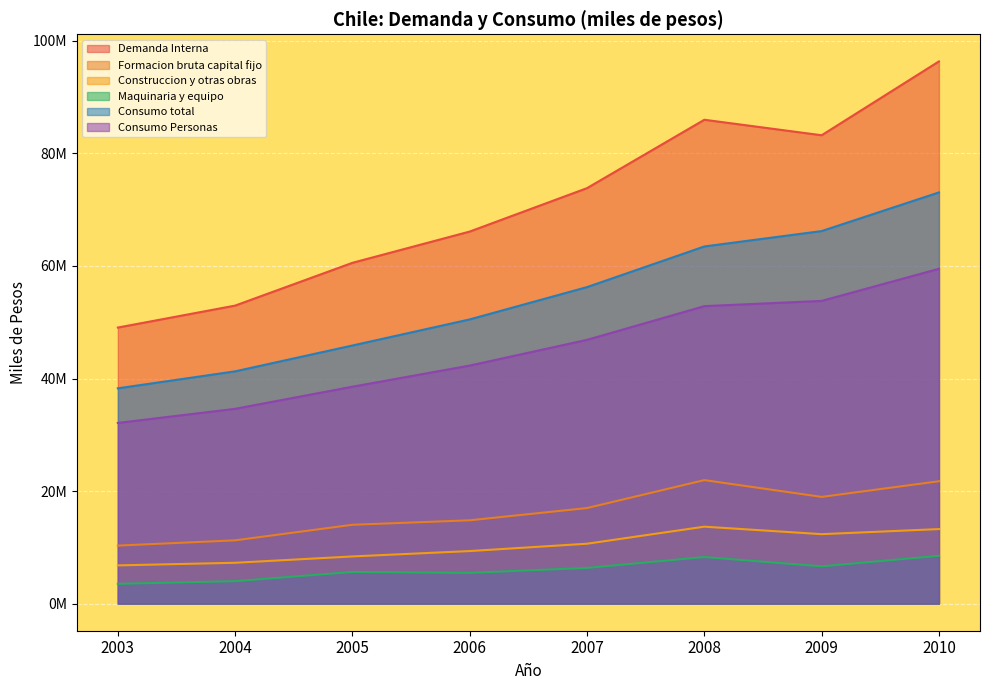

Which series has the widest spread of values?

Demanda Interna